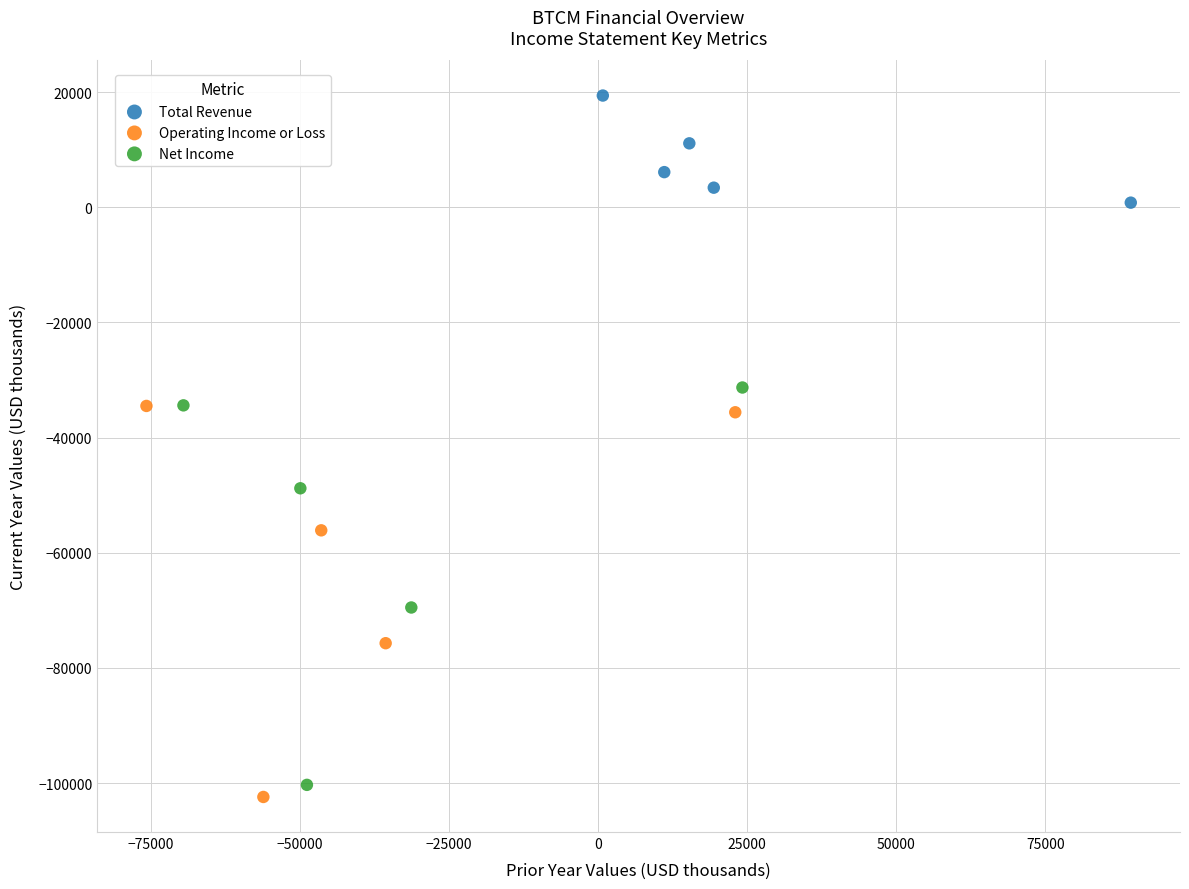

Which series contains the highest Y value?

Total Revenue